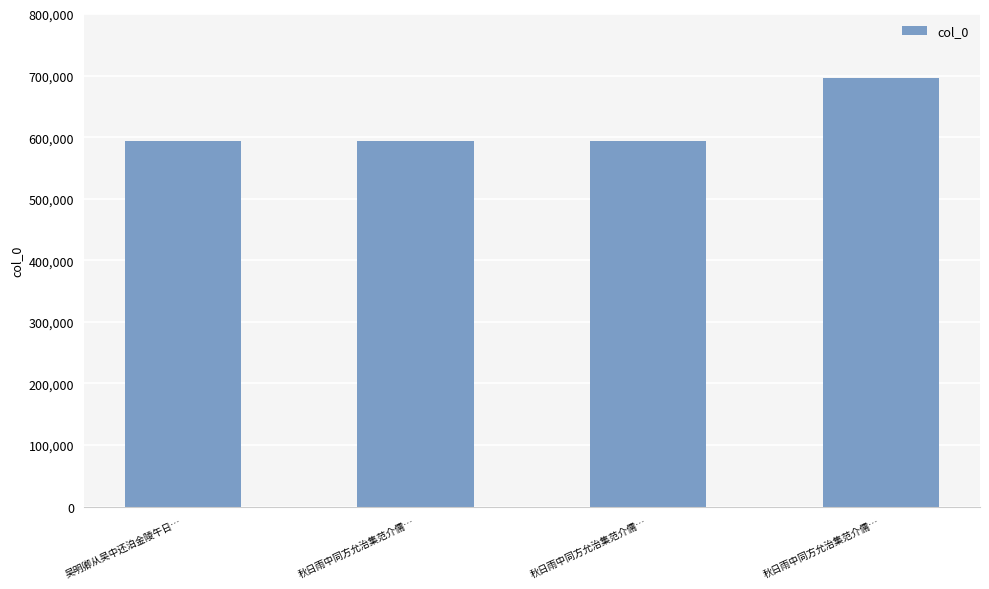

How many distinct data groups are displayed?

1